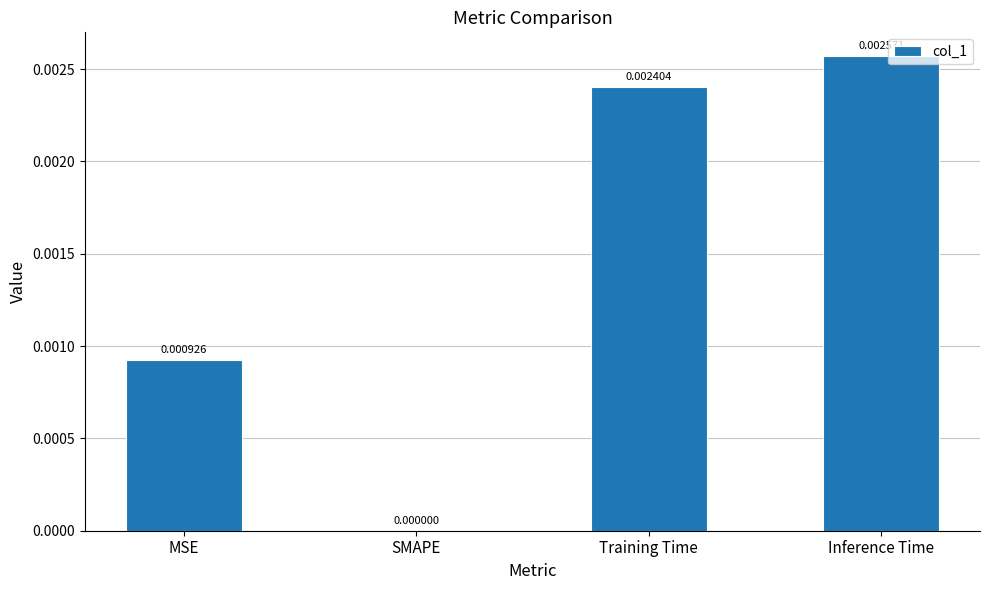

At which label is the value closest to 0?

SMAPE